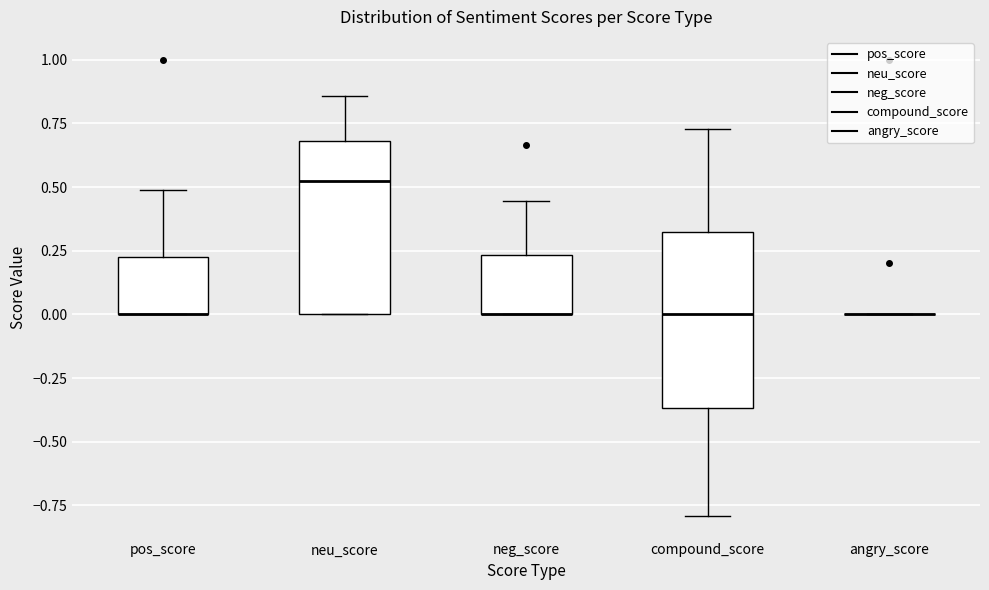

Reading left to right, transcribe this box plot: for each box, give where its median line is, the range the box spans, and where its two whiskers end, as read against the y-axis. The values are not printed on the chart, so give them approximately, as read against the axis.

pos_score: median 0.00 (drawn on the box's lower edge), box 0.00 to 0.20, whiskers 0.00 to 0.50
neu_score: median 0.50, box 0.00 to 0.70, whiskers 0.00 to 0.85
neg_score: median 0.00 (drawn on the box's lower edge), box 0.00 to 0.25, whiskers 0.00 to 0.45
compound_score: median 0.00, box -0.35 to 0.30, whiskers -0.80 to 0.75
angry_score: box collapsed to a line at 0.00, whiskers 0.00 to 0.00